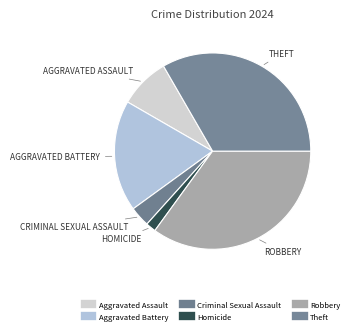

Which category has the biggest portion of the pie?

Robbery